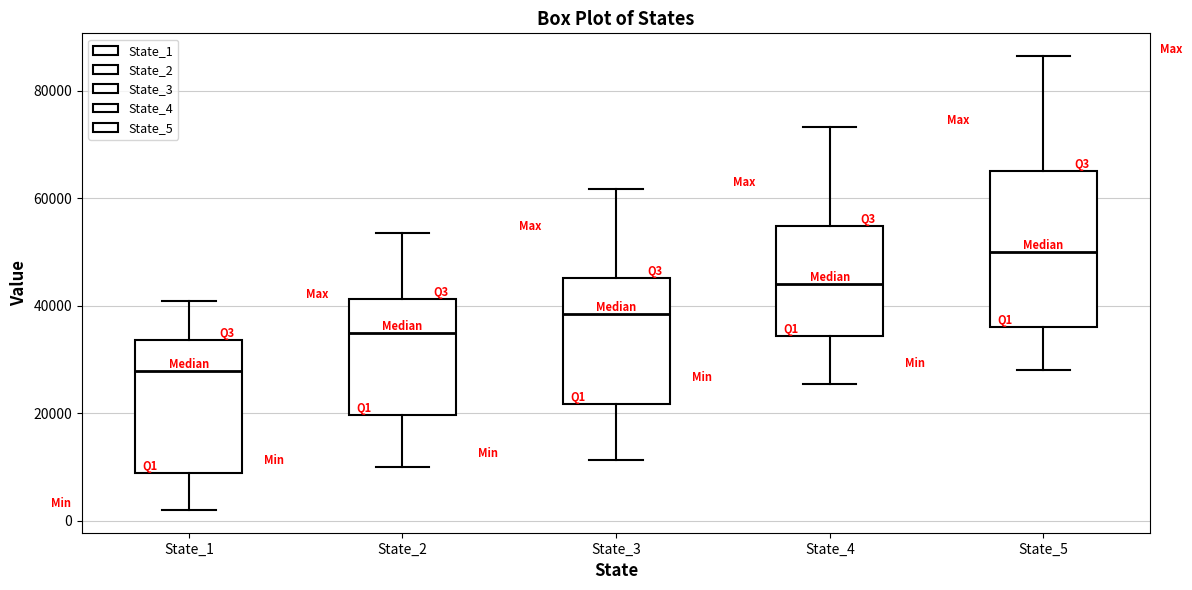

Where does the upper whisker of the box for State_2 end on the y-axis? The values are not printed on the chart, so give them approximately, as read against the axis.

54000